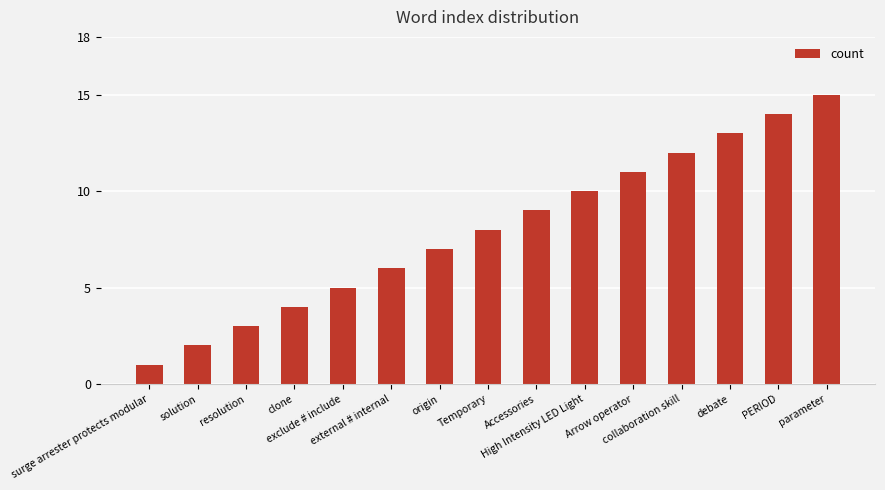

What is the change in value from origin to collaboration skill?

+5